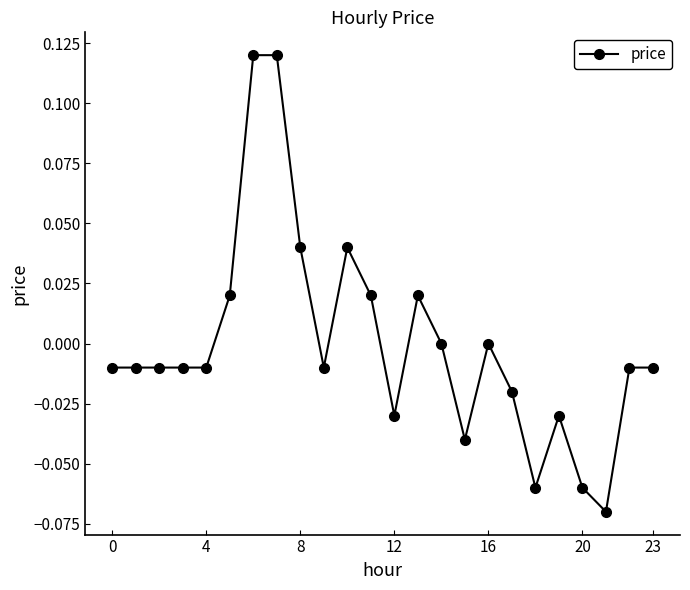

True or false: there are more than 2 points higher than both neighbors.

True